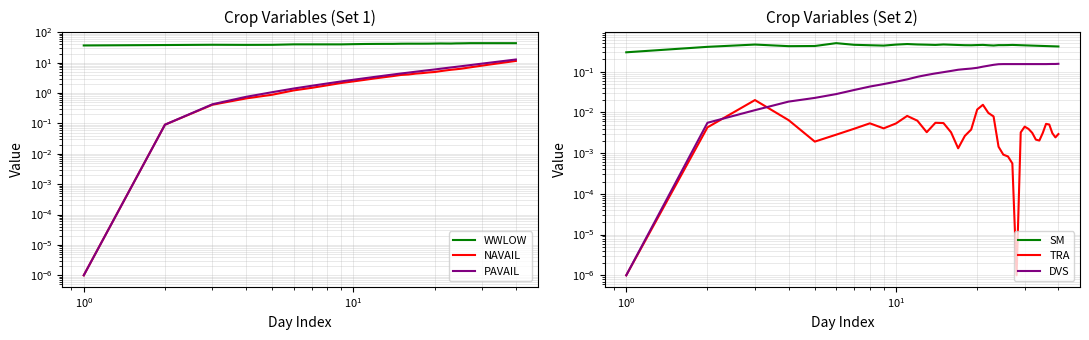

How many lines are shown in the chart?

6